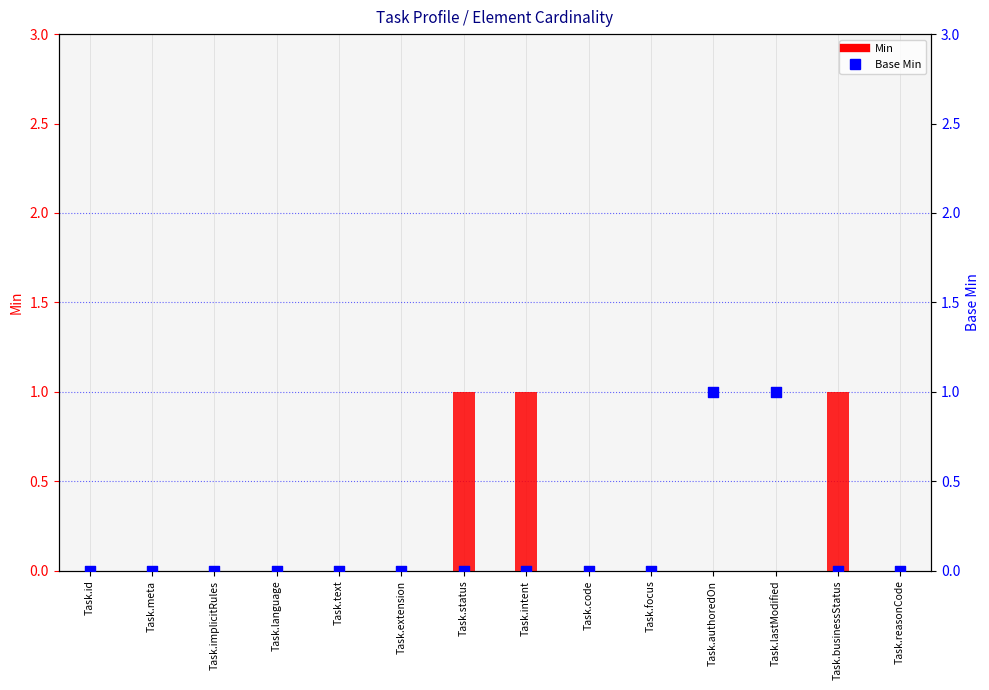

Which series reaches the maximum Y coordinate?

Min